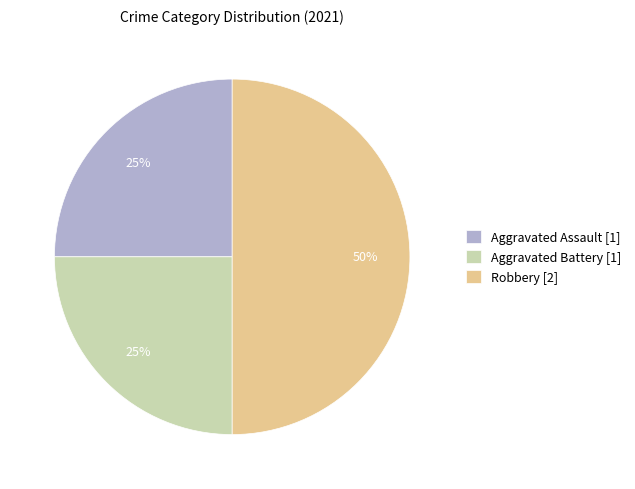

The Aggravated Battery [1] slice represents 25% of the pie. True or false?

True